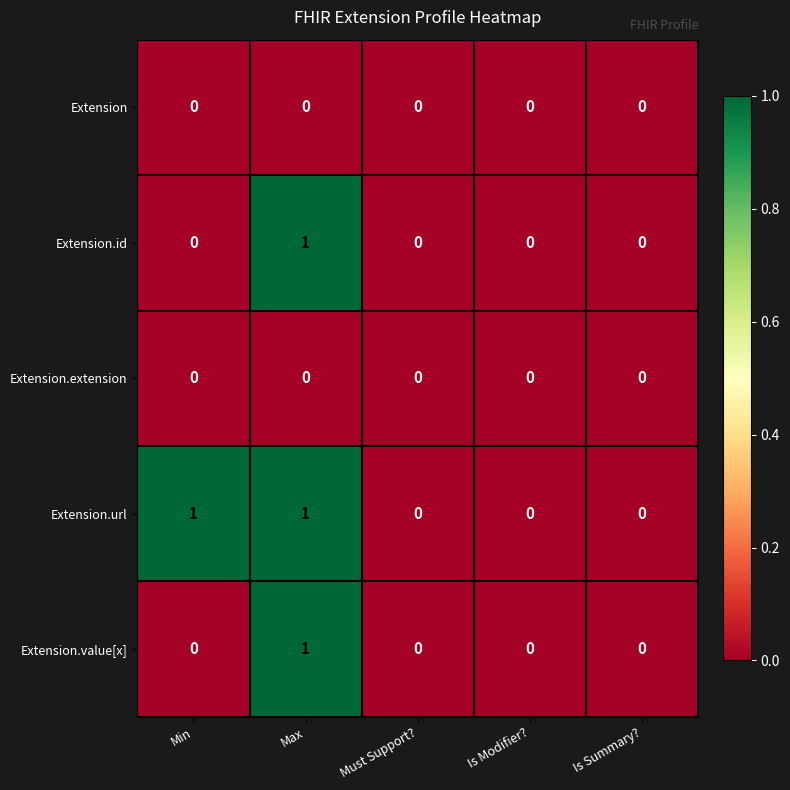

What is the spread (max minus min) of values at Min?

1